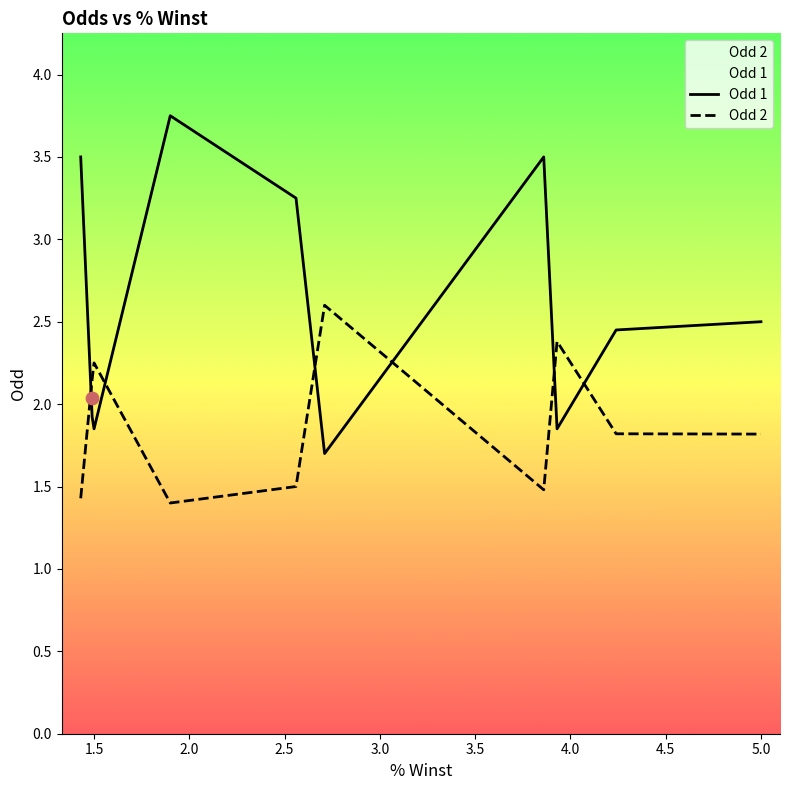

Which series has the largest total across all categories?

Odd 1